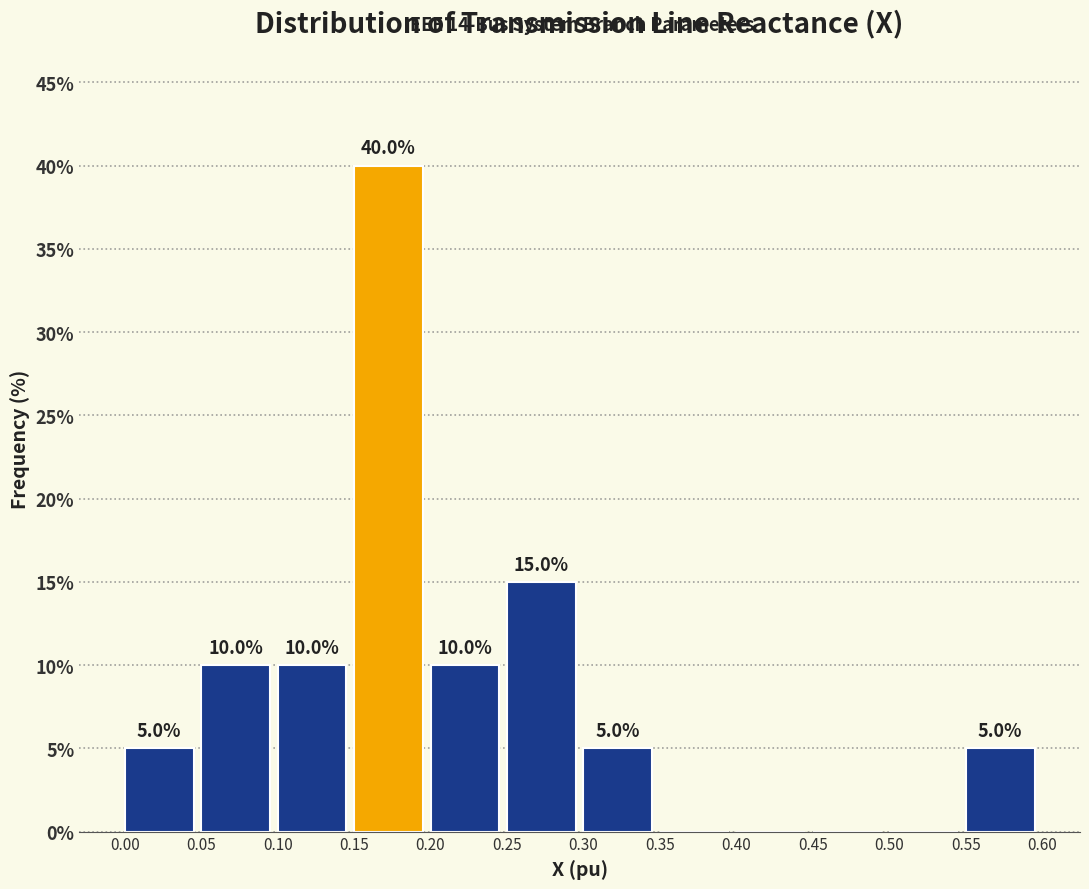

Over which range of the x-axis is the bar tallest?

0.15 to 0.20